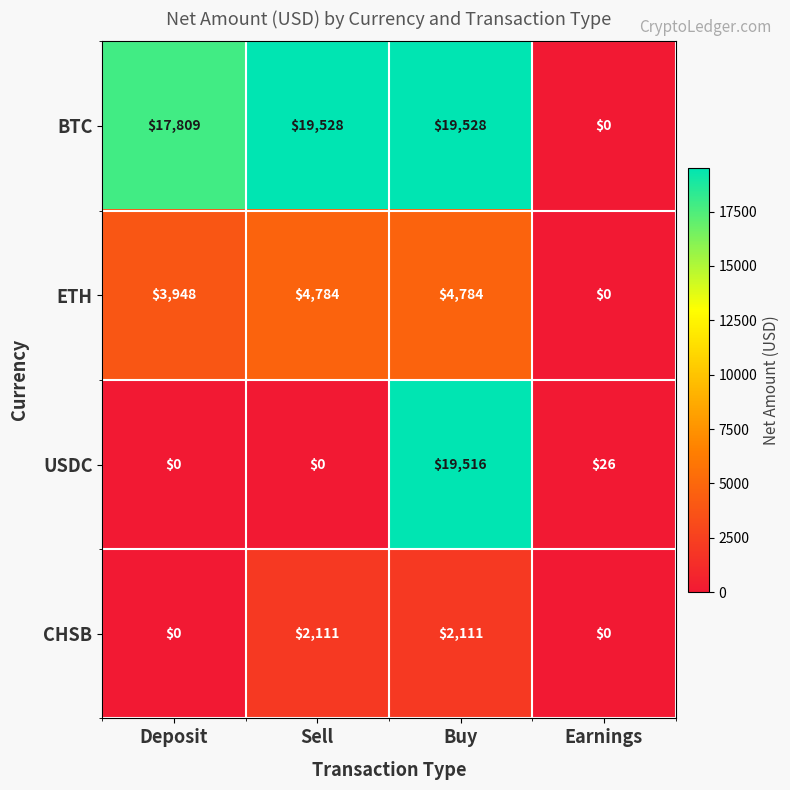

Reading left to right, what are all the values shown in this chart?

BTC: Deposit=17809	Sell=19528	Buy=19528	Earnings=0
ETH: Deposit=3948	Sell=4784	Buy=4784	Earnings=0
USDC: Deposit=0	Sell=0	Buy=19516	Earnings=26
CHSB: Deposit=0	Sell=2111	Buy=2111	Earnings=0